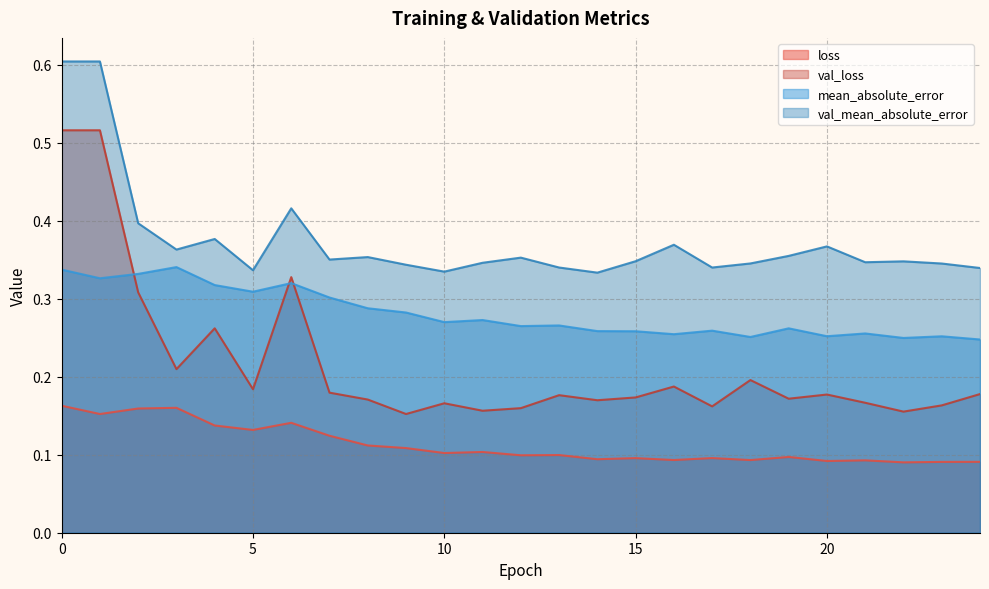

Reading left to right, list all the values displayed in this chart.

loss: 0=0.2	1=0.2	2=0.2	3=0.2	4=0.1	5=0.1	6=0.1	7=0.1	8=0.1	9=0.1	10=0.1	11=0.1	12=0.1	13=0.1	14=0.1	15=0.1	16=0.1	17=0.1	18=0.1	19=0.1	20=0.1	21=0.1	22=0.1	23=0.1	24=0.1
val_loss: 0=0.5	1=0.5	2=0.3	3=0.2	4=0.3	5=0.2	6=0.3	7=0.2	8=0.2	9=0.2	10=0.2	11=0.2	12=0.2	13=0.2	14=0.2	15=0.2	16=0.2	17=0.2	18=0.2	19=0.2	20=0.2	21=0.2	22=0.2	23=0.2	24=0.2
mean_absolute_error: 0=0.3	1=0.3	2=0.3	3=0.3	4=0.3	5=0.3	6=0.3	7=0.3	8=0.3	9=0.3	10=0.3	11=0.3	12=0.3	13=0.3	14=0.3	15=0.3	16=0.3	17=0.3	18=0.3	19=0.3	20=0.3	21=0.3	22=0.2	23=0.3	24=0.2
val_mean_absolute_error: 0=0.6	1=0.6	2=0.4	3=0.4	4=0.4	5=0.3	6=0.4	7=0.4	8=0.4	9=0.3	10=0.3	11=0.3	12=0.4	13=0.3	14=0.3	15=0.3	16=0.4	17=0.3	18=0.3	19=0.4	20=0.4	21=0.3	22=0.3	23=0.3	24=0.3